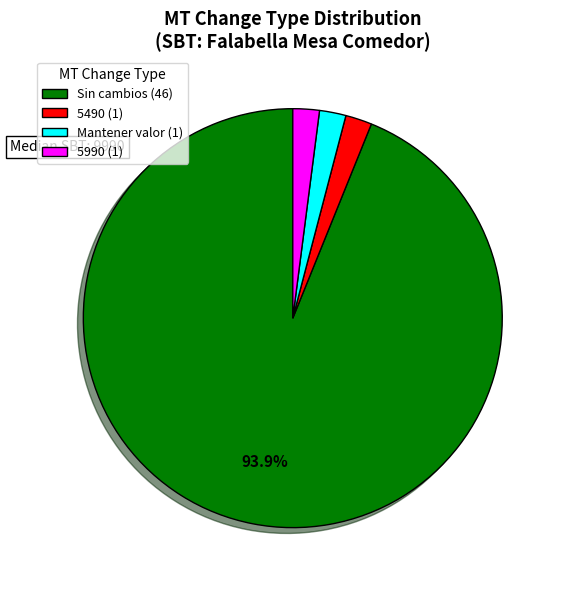

To the nearest percent, what is the difference between the largest and smallest slice percentages?

92%